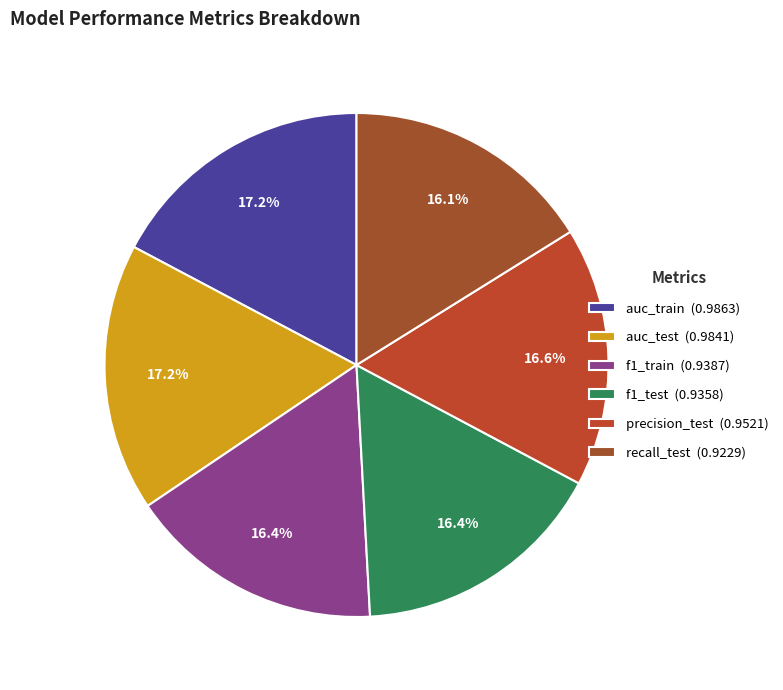

What percentage is the precision_test slice, to the nearest percent?

17%